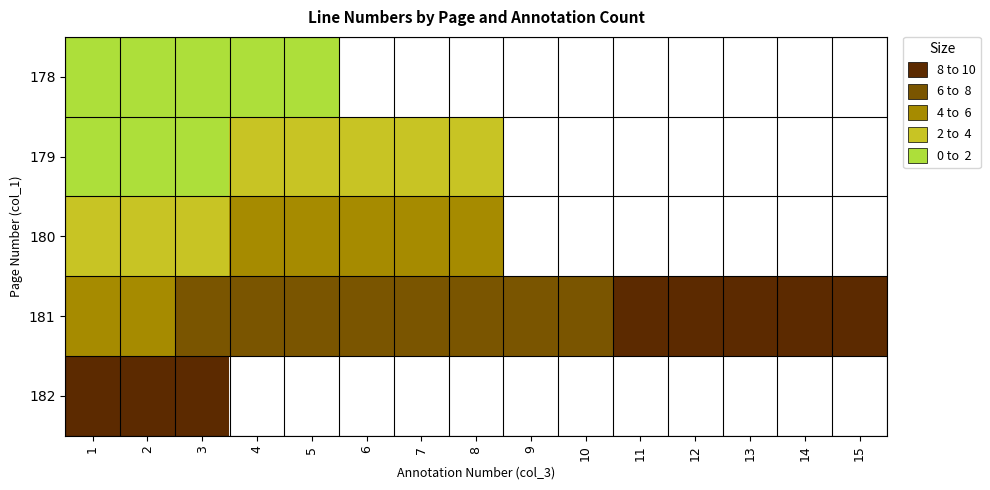

Which category has the lowest value in the 179 series?

1